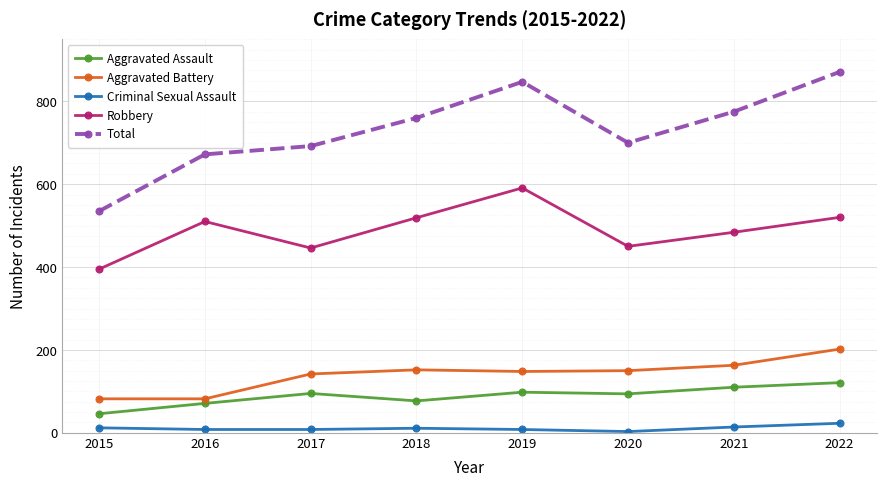

What are all the series names shown in the legend?

Aggravated Assault, Aggravated Battery, Criminal Sexual Assault, Robbery, Total